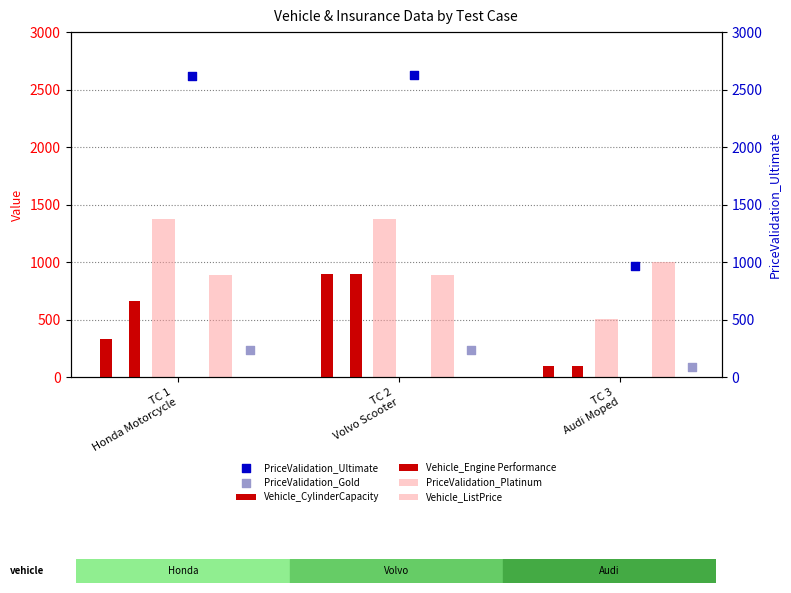

What are all the series names shown in the legend?

Vehicle_CylinderCapacity, Vehicle_Engine Performance, PriceValidation_Platinum, Vehicle_ListPrice, PriceValidation_Ultimate, PriceValidation_Gold